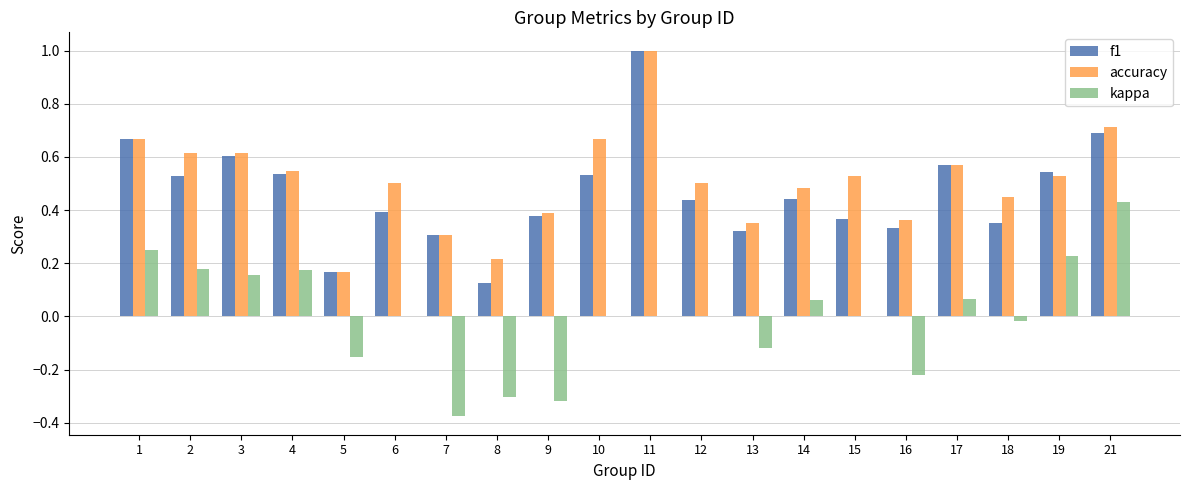

How many f1 values are between 0 and 1?

20